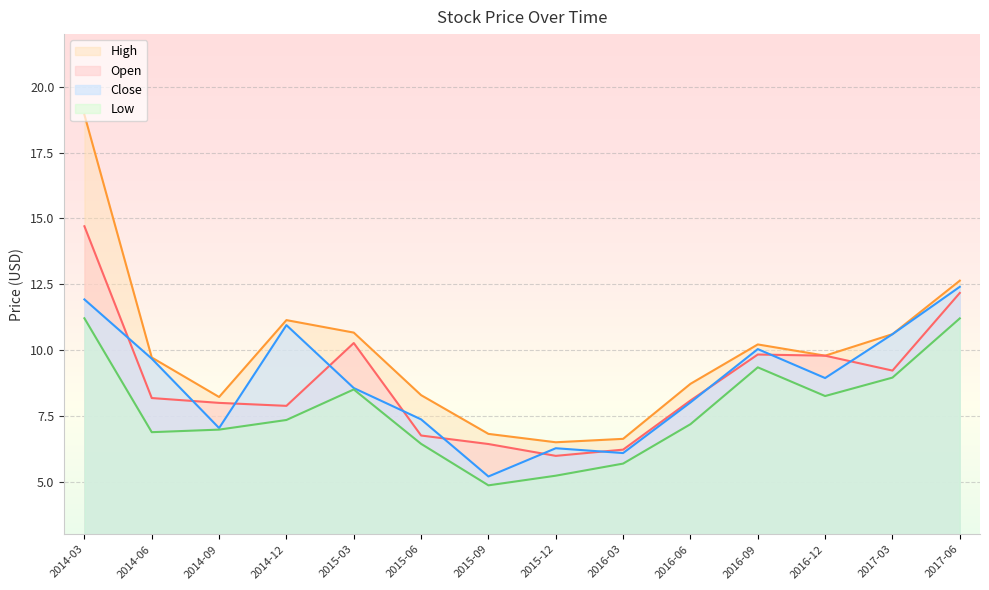

What value does the Open series have at 2015-03?

10.3